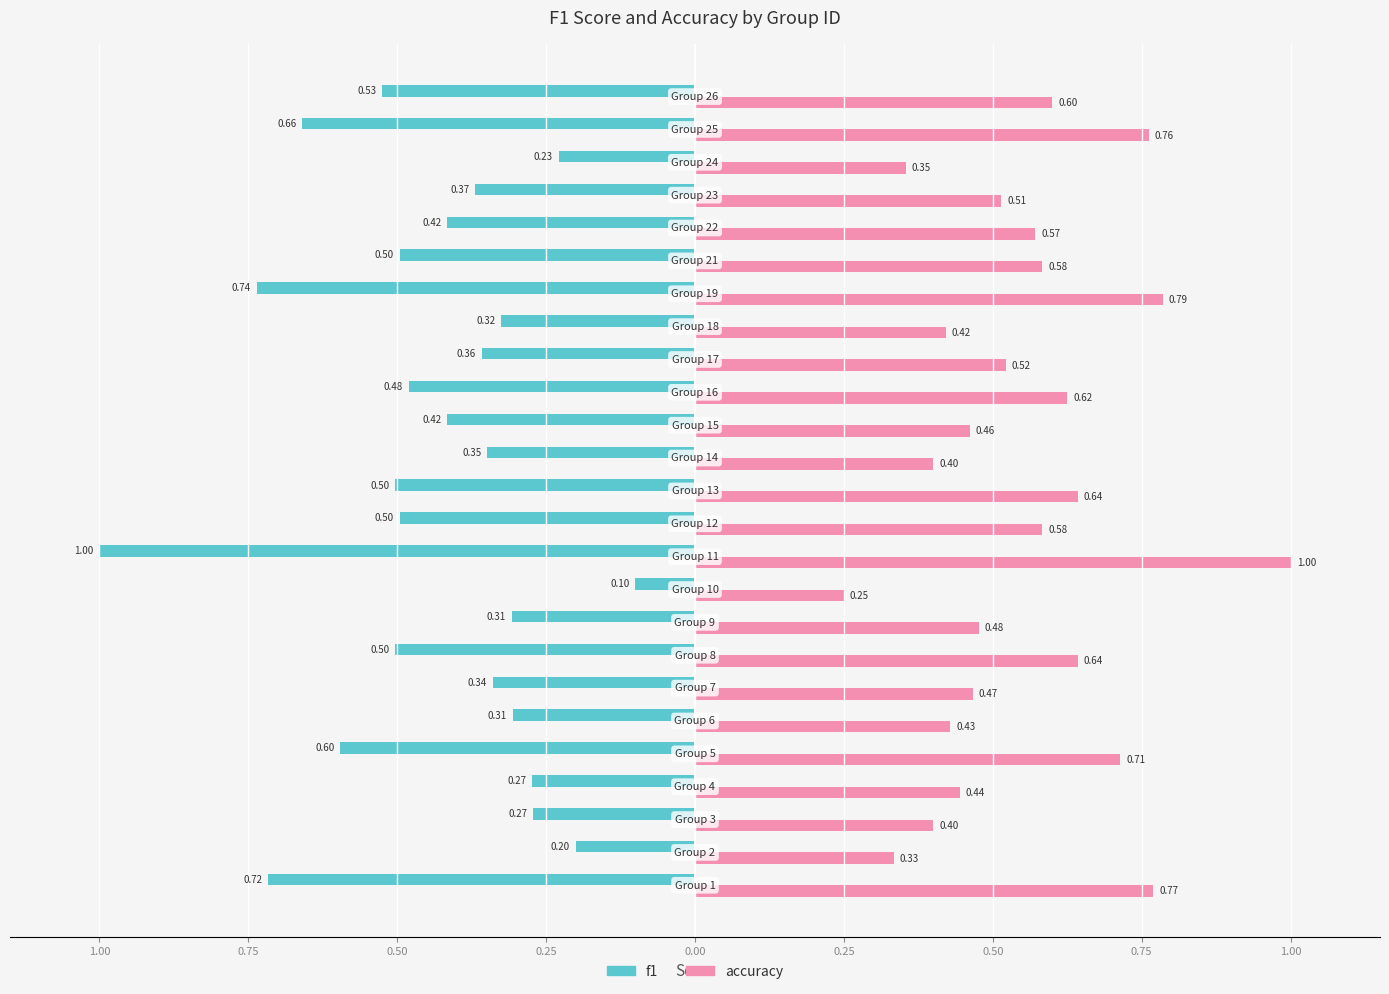

What are all the series names shown in the legend?

f1, accuracy